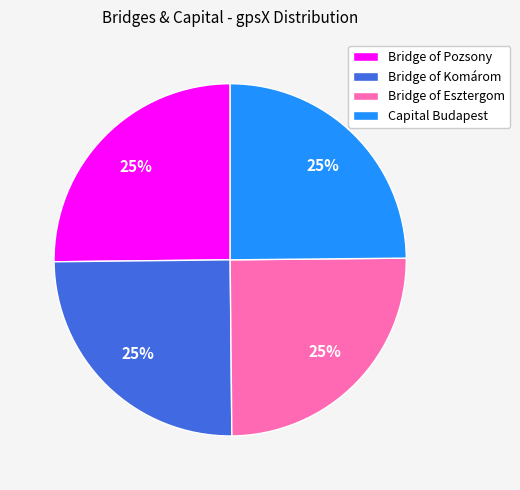

The Capital Budapest slice represents 25% of the pie. True or false?

True